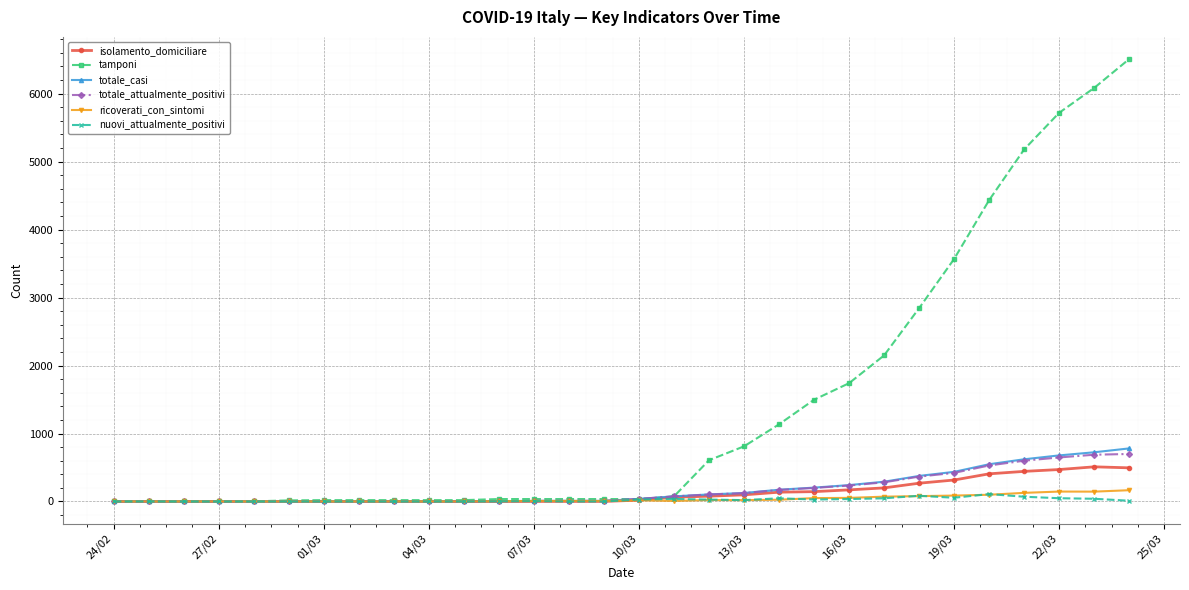

Which series has the largest range (max minus min)?

tamponi